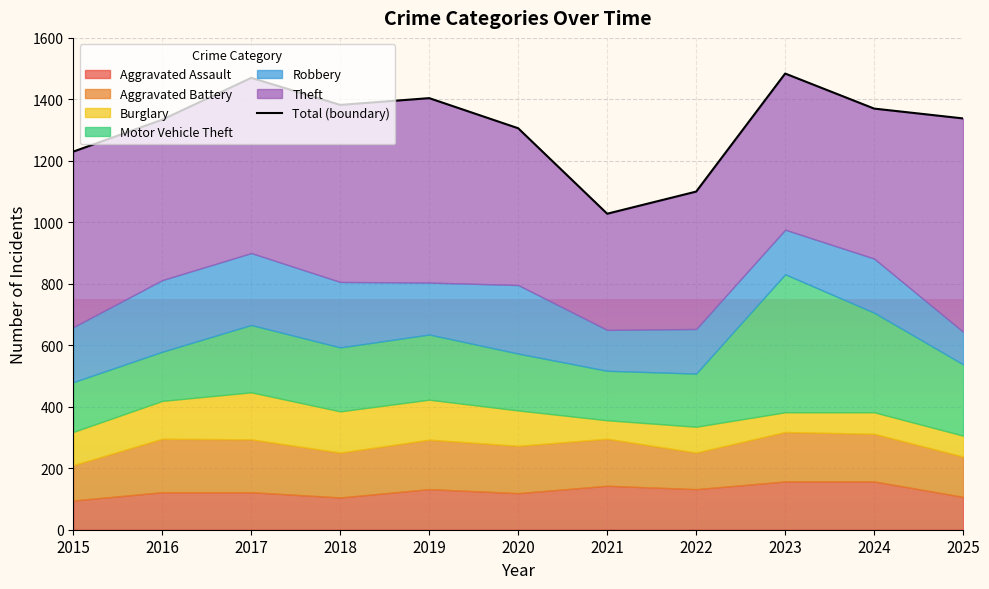

Where does the data first go above 1338?

2017